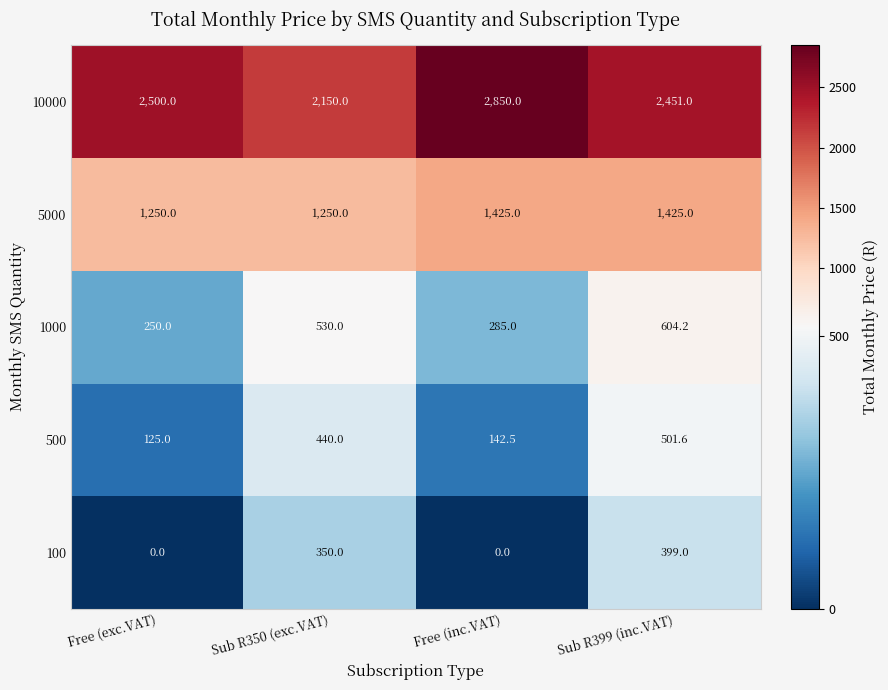

What is the sum of the 1000 values at Sub R399 (inc.VAT) and Free (exc.VAT)?

854.2